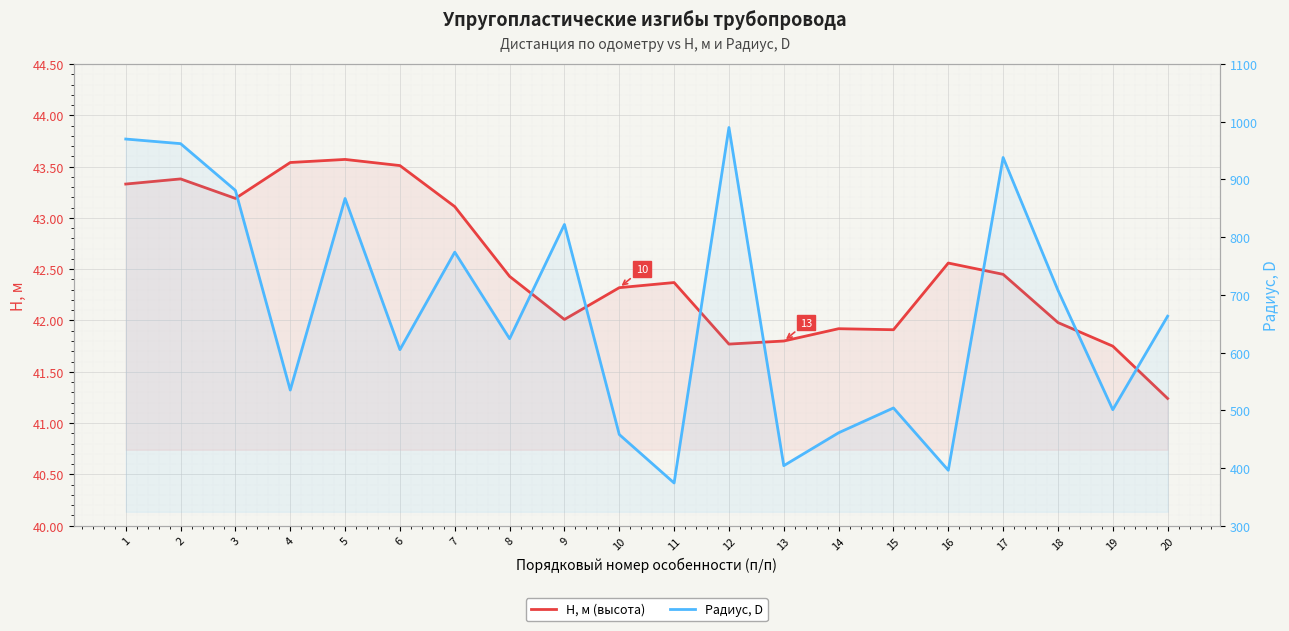

What is the difference between the maximum and minimum values in the H, м (высота) series?

2.3